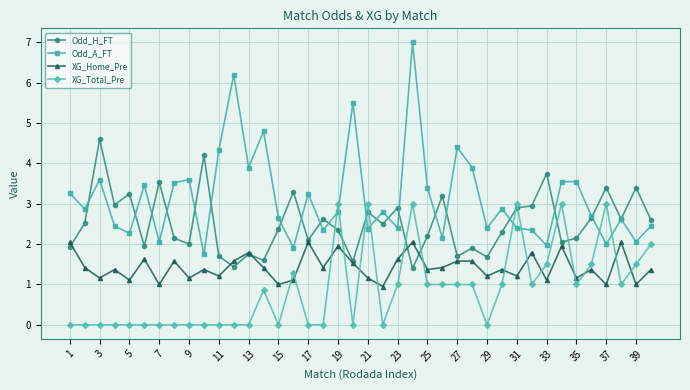

Which series has the widest spread of values?

Odd_A_FT